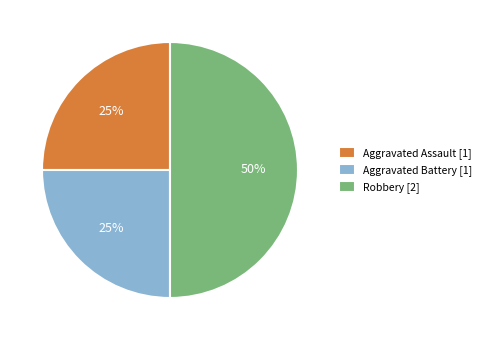

To the nearest percent, what is the difference between the largest and smallest slice percentages?

25%